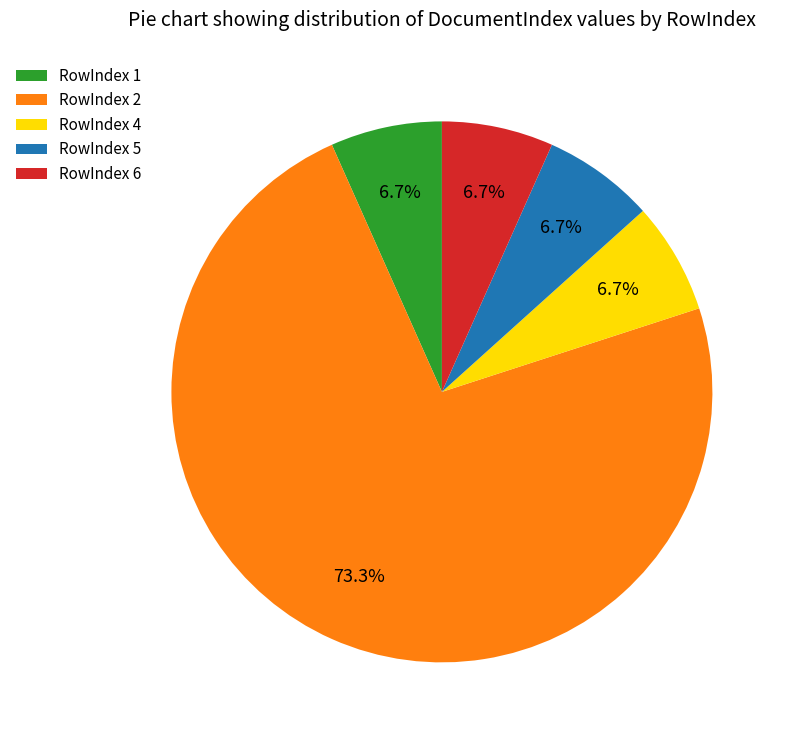

What is the majority slice?

RowIndex 2